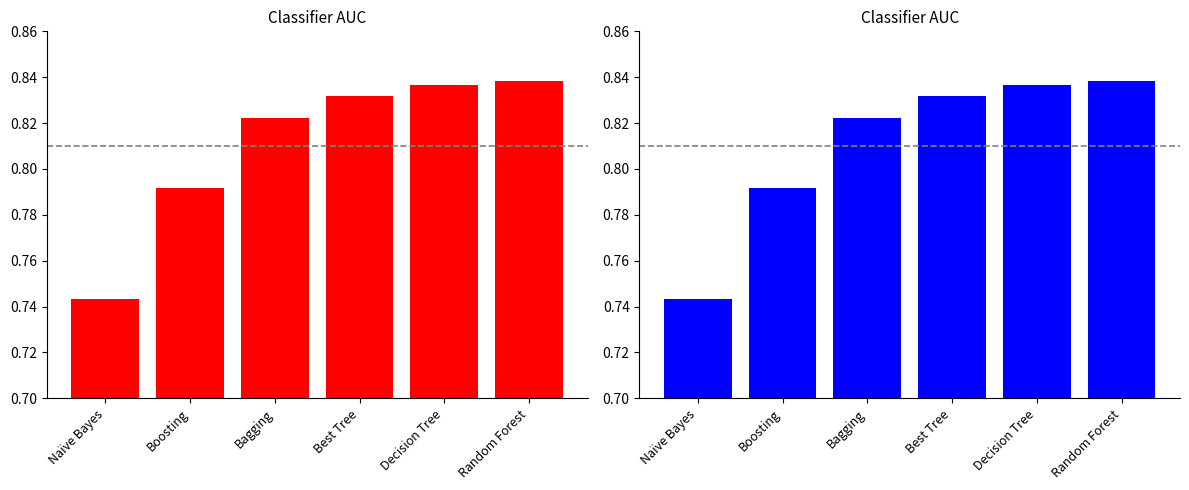

Reading left to right, list all the values displayed in this chart.

0.7	0.8	0.8	0.8	0.8	0.8